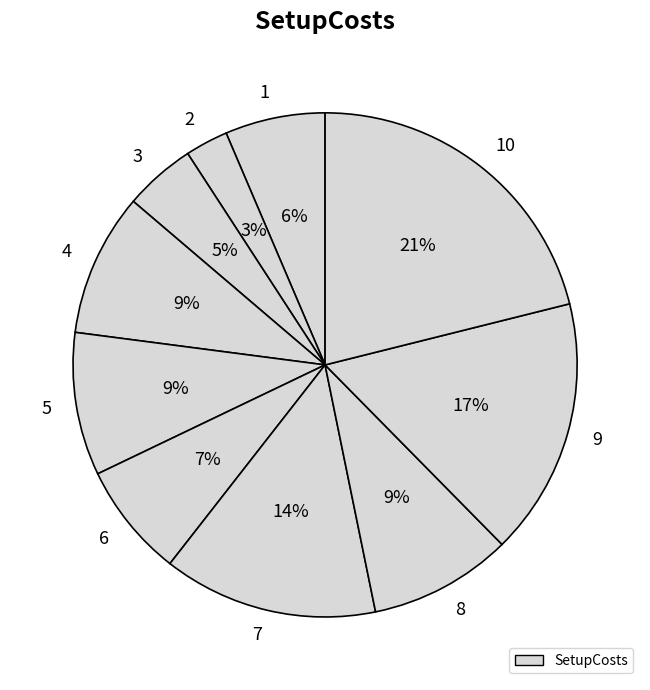

Which category has the biggest portion of the pie?

10